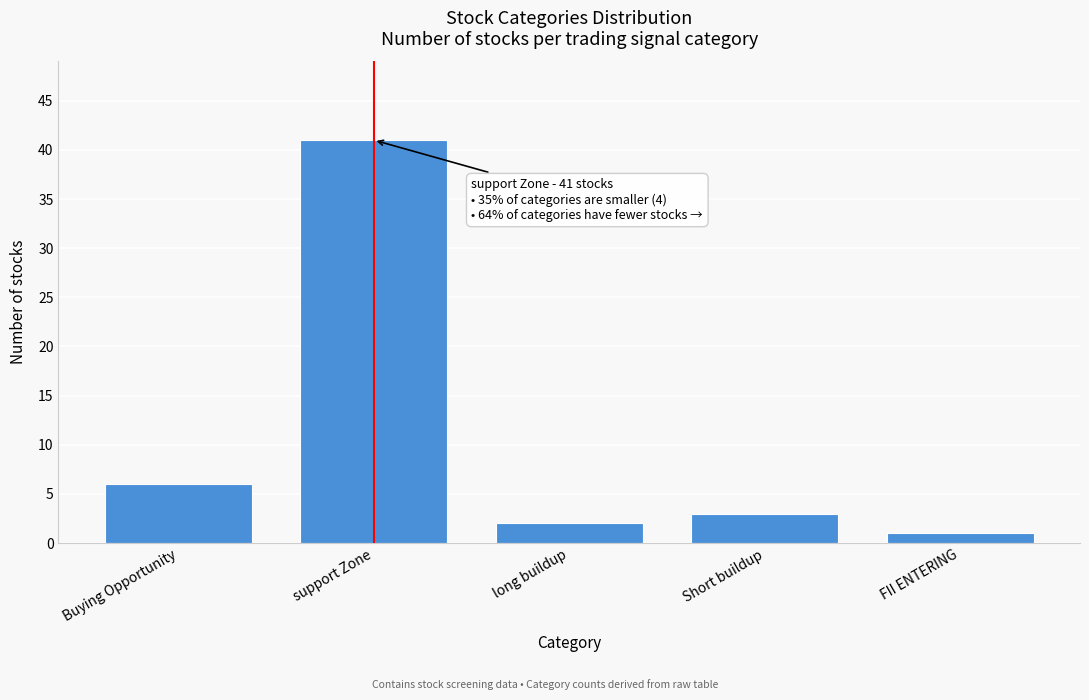

Reading left to right, transcribe all the data shown in this chart.

6	41	2	3	1